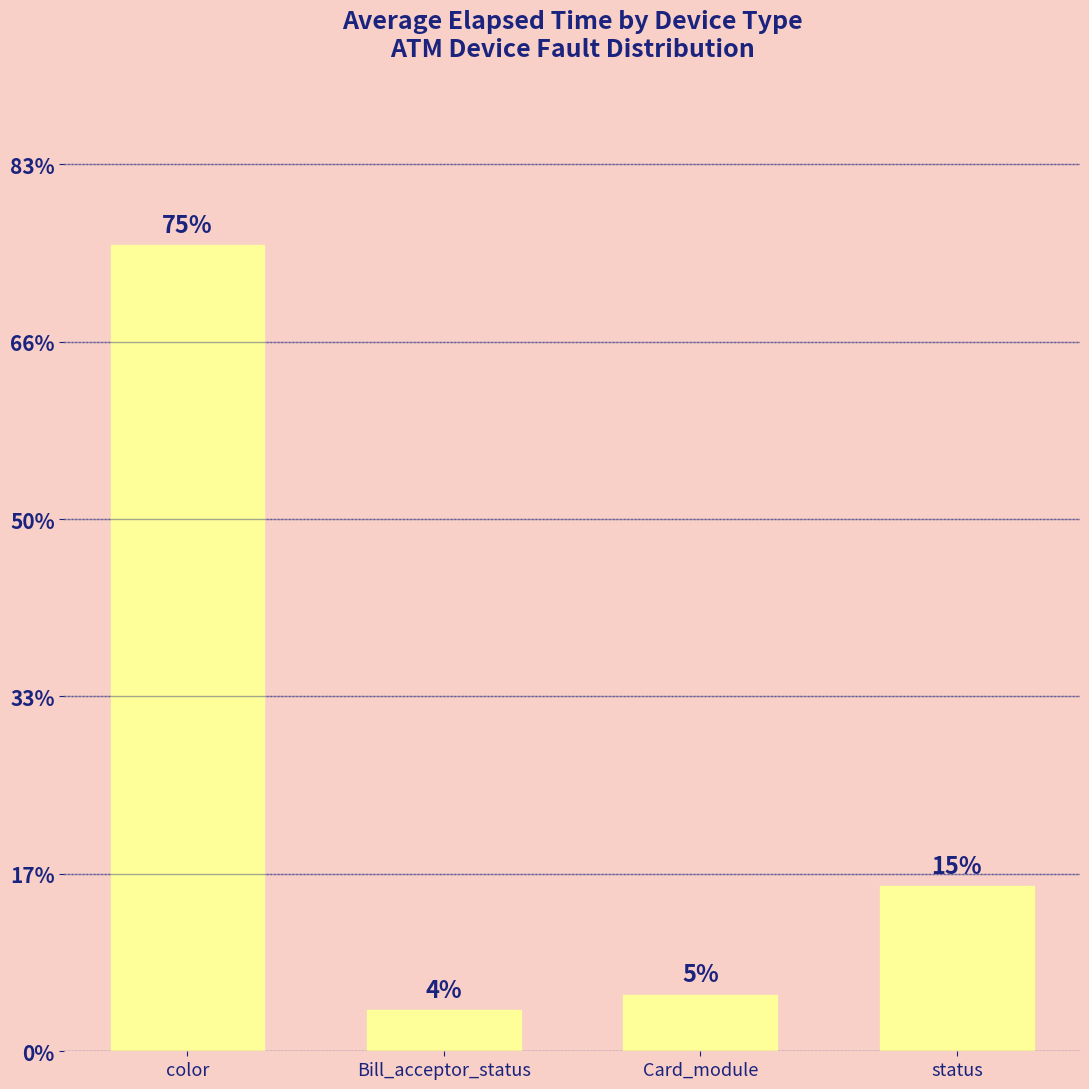

Does the chart contain any negative values?

No